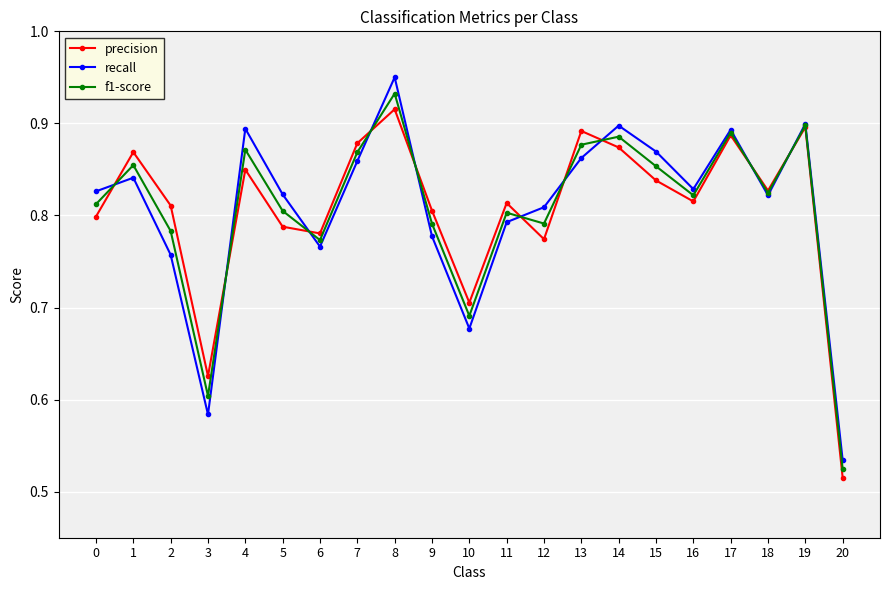

Count the recall values in the range 0 to 1.

21